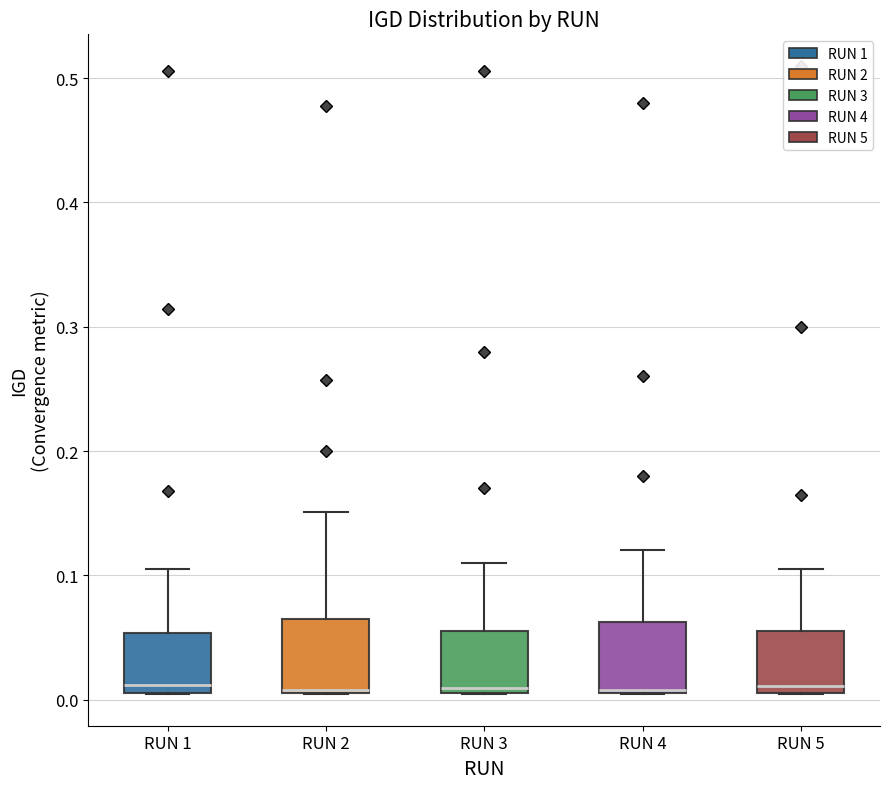

Reading left to right, read every box against the y-axis: the position of its median line, the range the box covers, and the ends of its whiskers. The values are not printed on the chart, so give them approximately, as read against the axis.

RUN 1: median 0.01 (just above the box's lower edge), box 0.01 to 0.05, whiskers 0.00 to 0.10
RUN 2: median 0.01, box 0.01 to 0.06, whiskers 0.00 to 0.15
RUN 3: median 0.01 (just above the box's lower edge), box 0.01 to 0.06, whiskers 0.00 to 0.11
RUN 4: median 0.01, box 0.01 to 0.06, whiskers 0.00 to 0.12
RUN 5: median 0.01 (just above the box's lower edge), box 0.01 to 0.06, whiskers 0.00 to 0.11